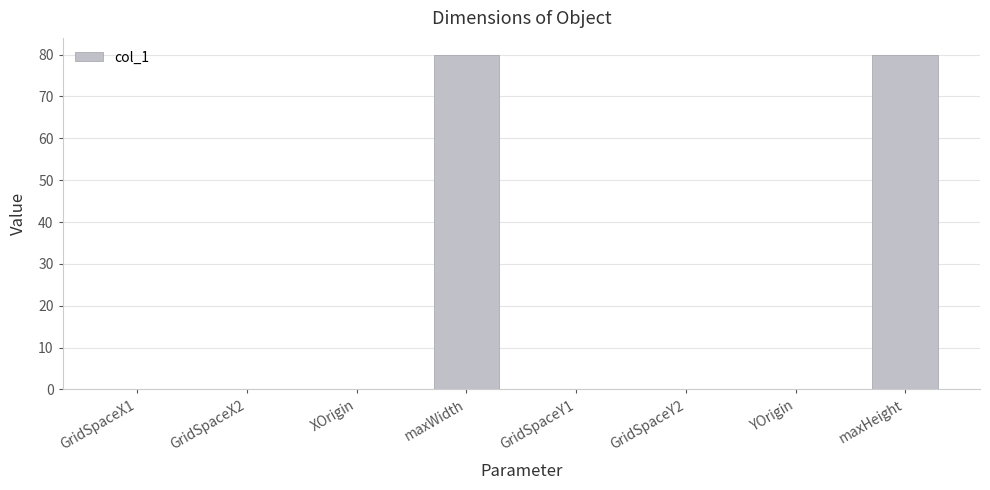

What is the maximum value shown in the chart?

80.0